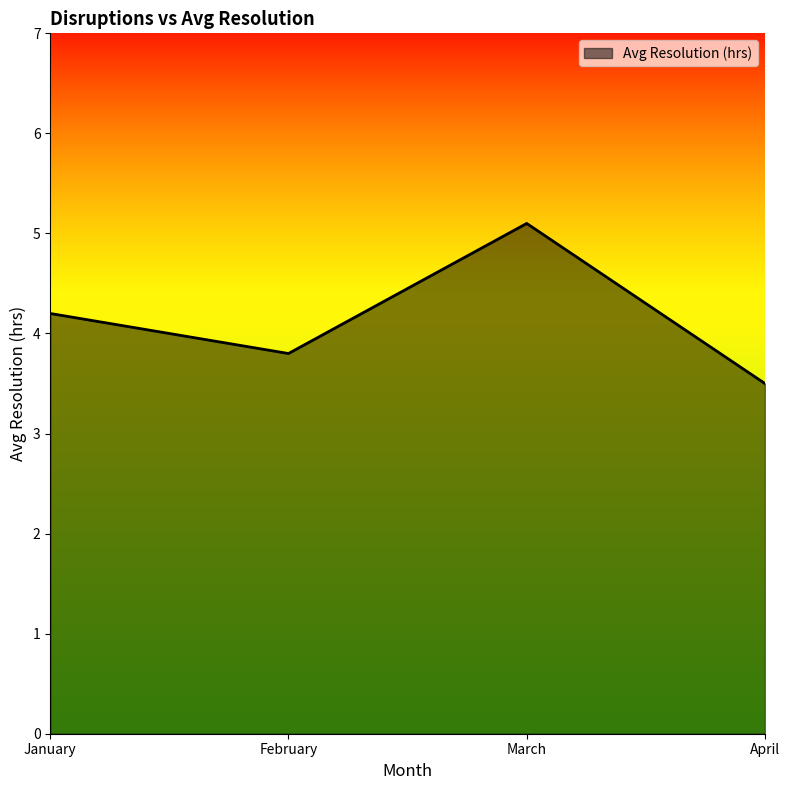

What is the change in value from January to February?

-0.4